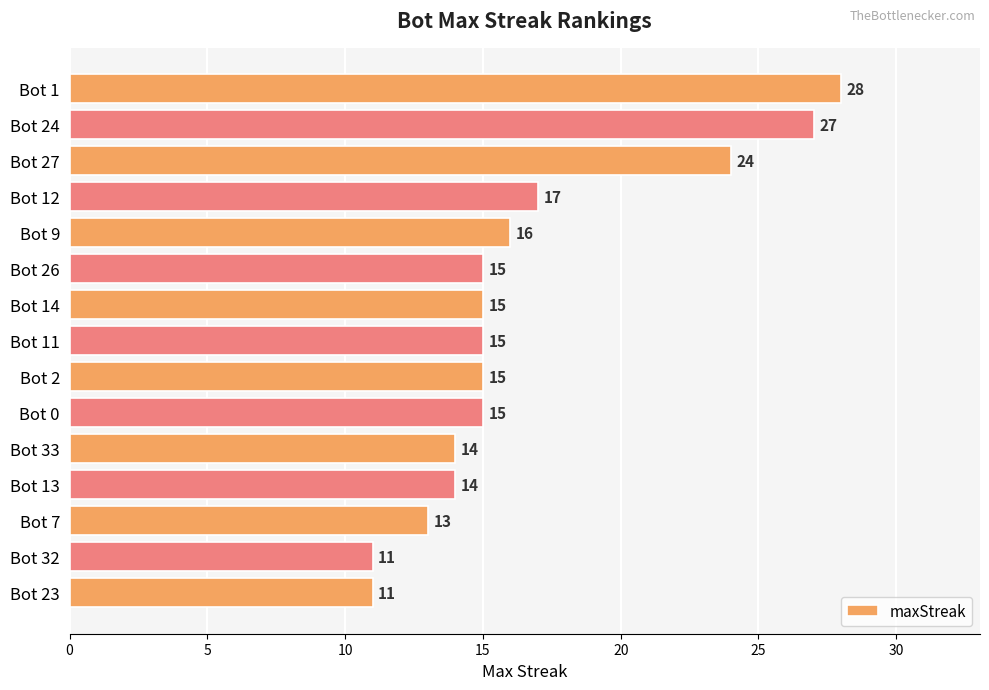

The value at Bot 13 is 14. True or false?

True